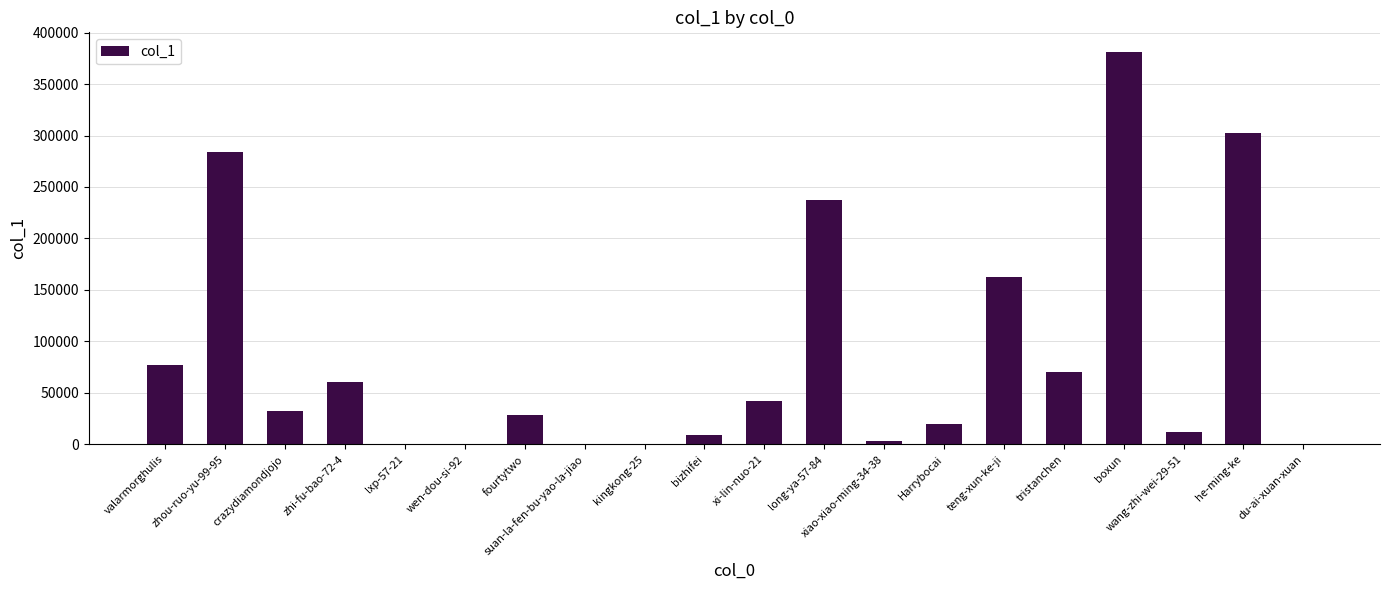

Count the number of categories in the chart.

20